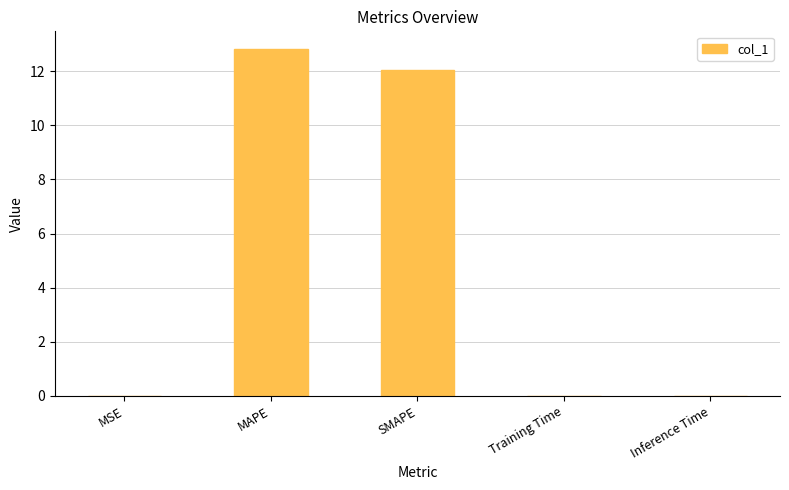

What is the sum of all values?

24.9